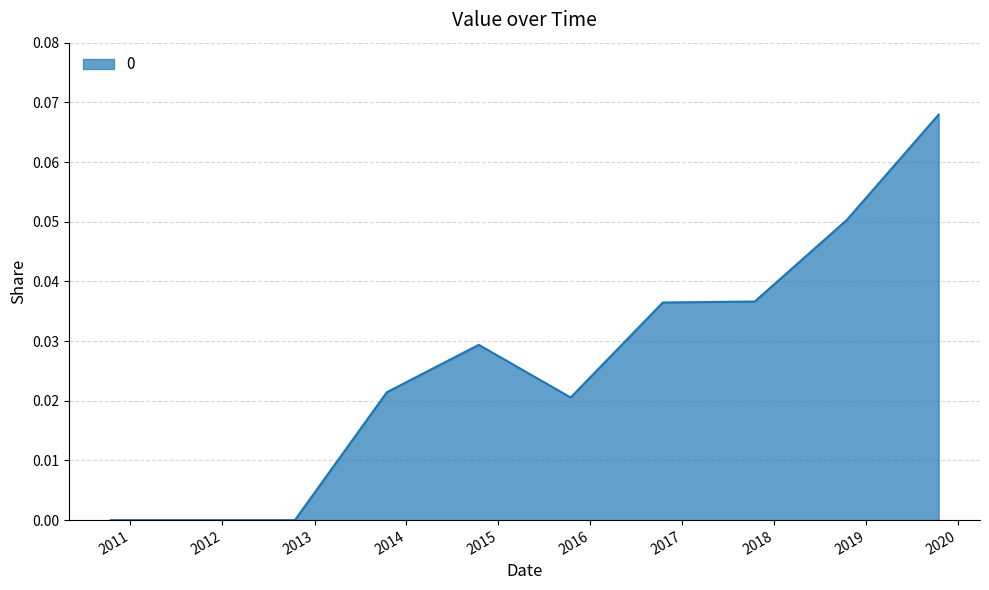

Which category has the highest value across all series?

2019-10-15